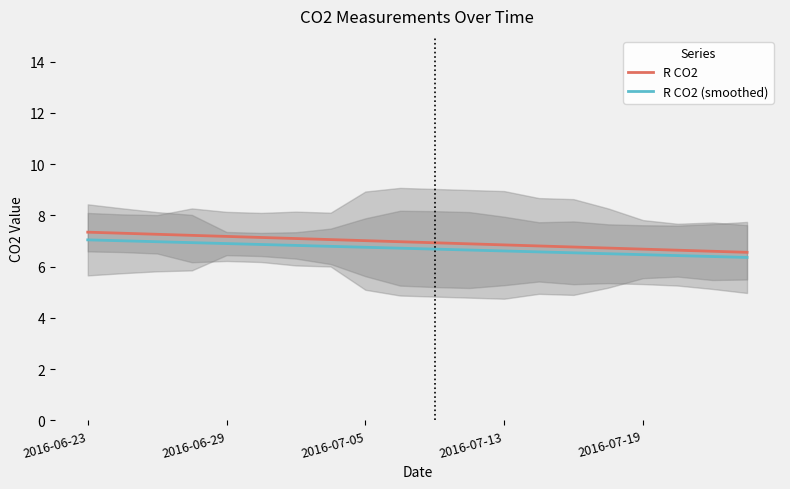

True or false: R CO2 has a value of 7.3 at 2016-06-23.

True